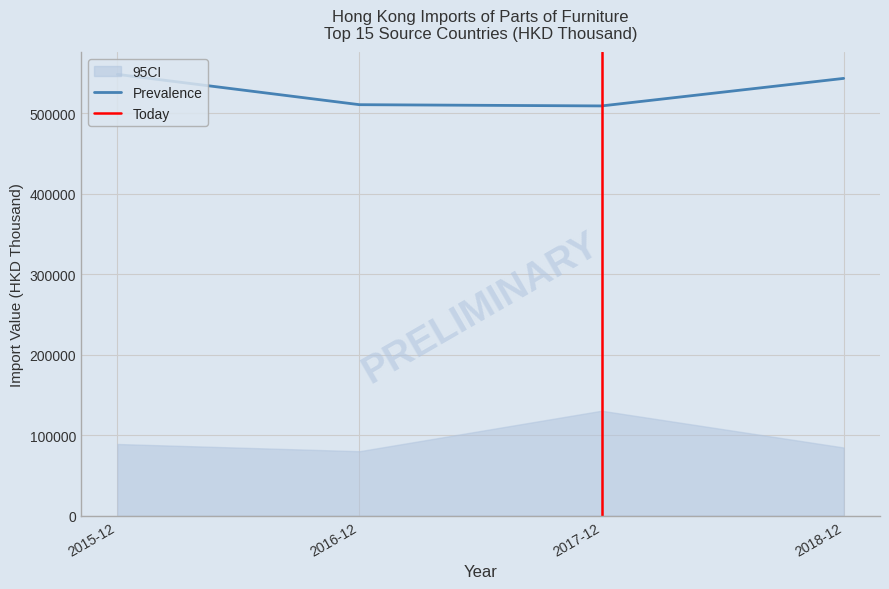

What is the minimum value for Prevalence?

509389.3